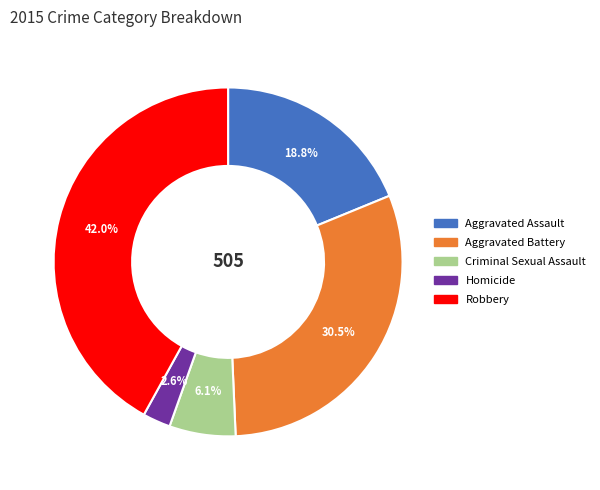

To the nearest percent, what is the combined percentage of Aggravated Assault and Criminal Sexual Assault?

25%